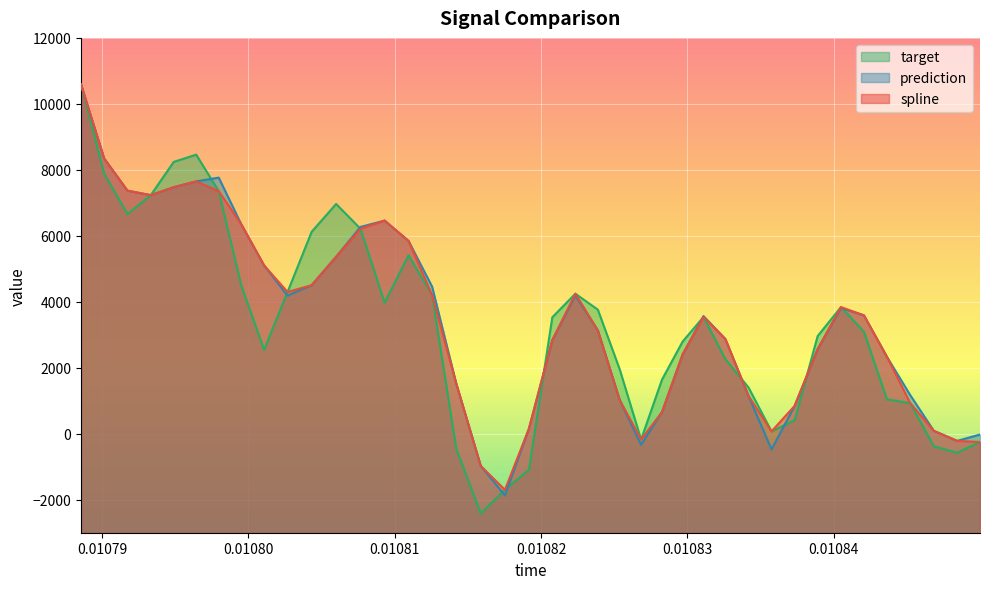

Does the chart display data point markers on the line(s)?

No